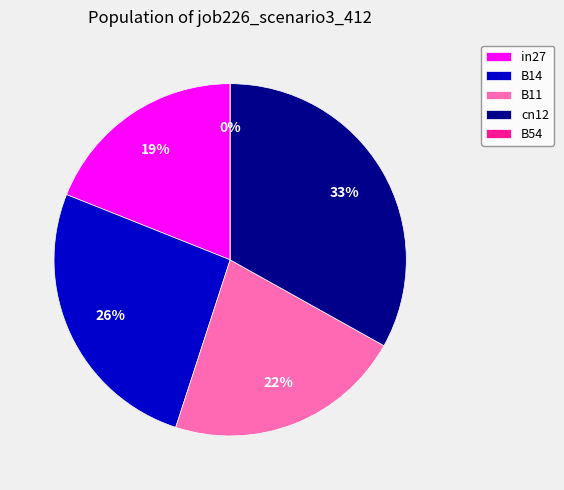

Is there any slice that represents more than half of the pie?

No